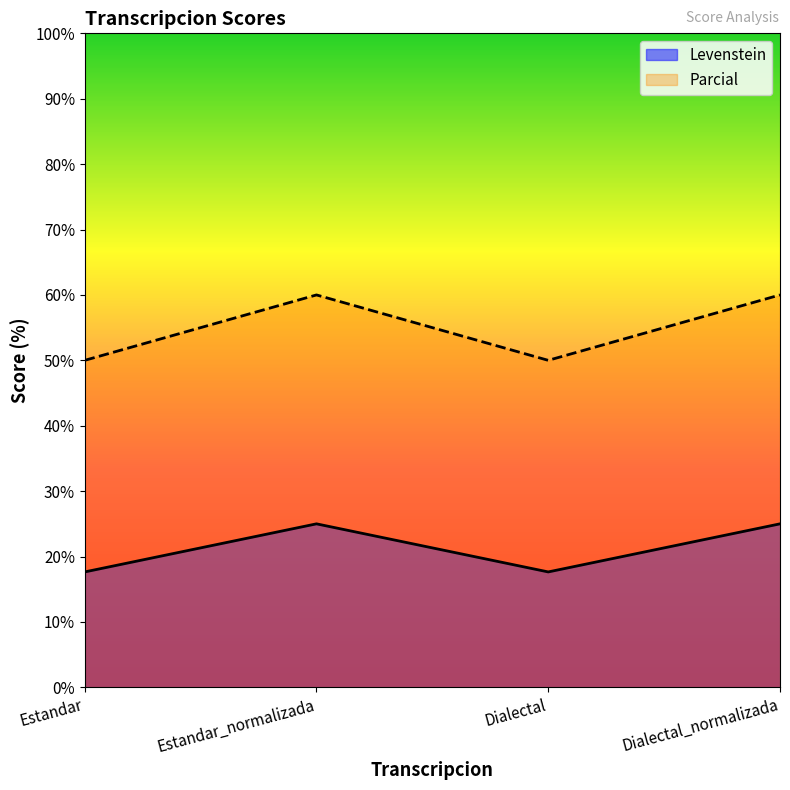

Count the number of categories in the chart.

4